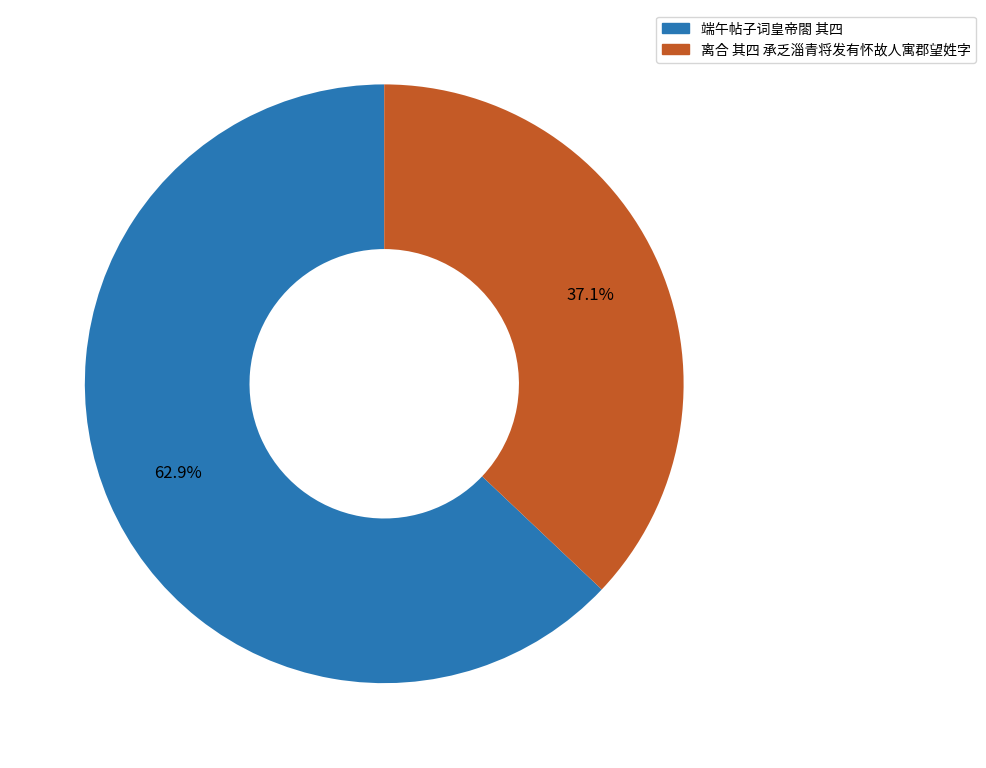

To the nearest percent, what is the difference between the 端午帖子词皇帝閤 其四 and 离合 其四 承乏淄青将发有怀故人寓郡望姓字 slice percentages?

26%